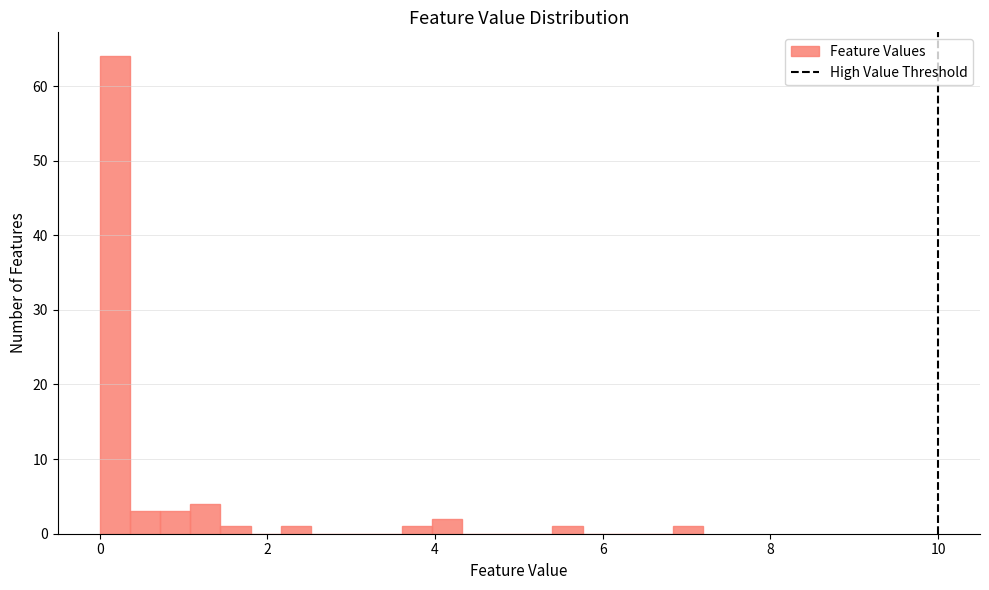

Read against the x-axis, roughly where is the centre of the tallest bar?

0.2